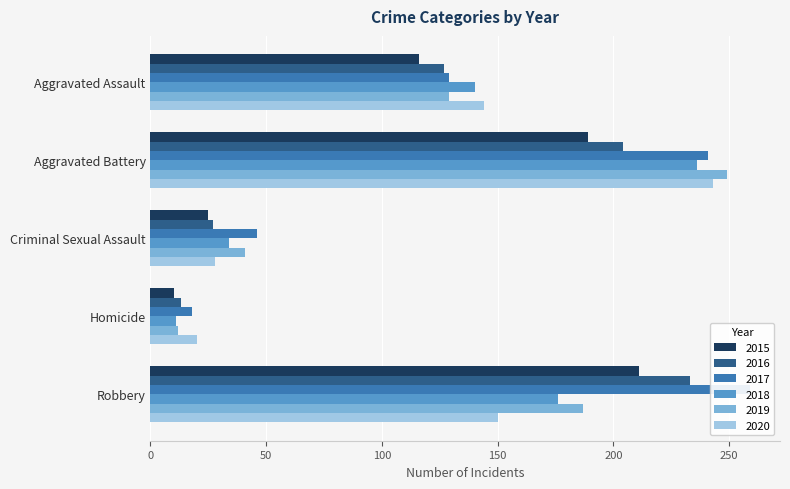

Is the value of 2017 at Criminal Sexual Assault greater than the value of 2019 at Aggravated Assault?

No